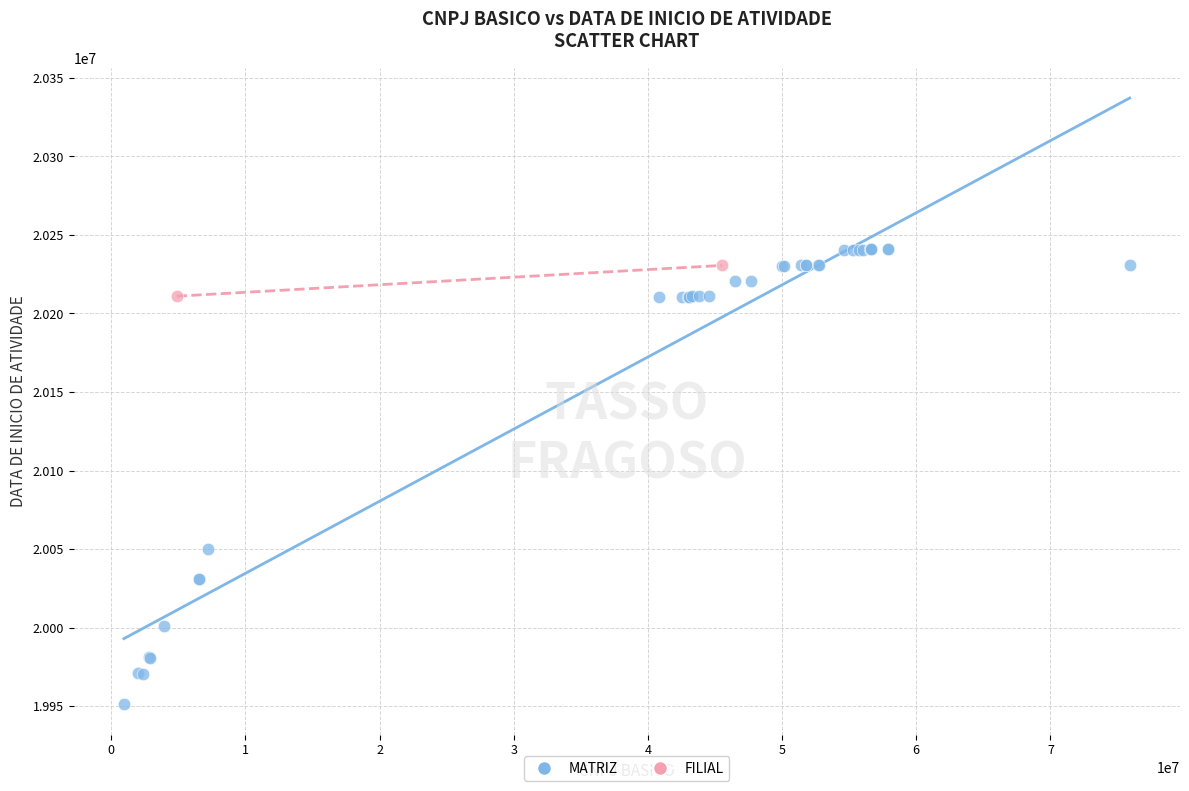

What are all the series names shown in the legend?

MATRIZ, FILIAL